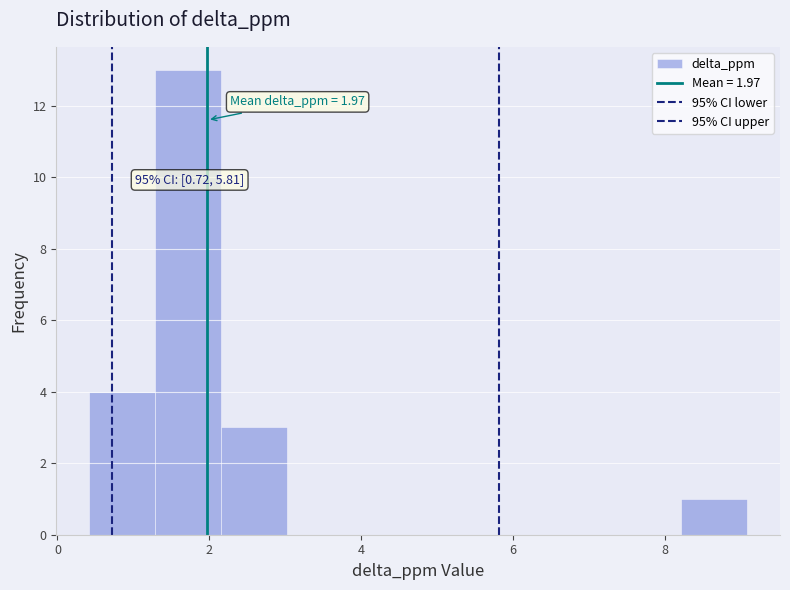

Over which range of the x-axis is the bar tallest?

1.2 to 2.2